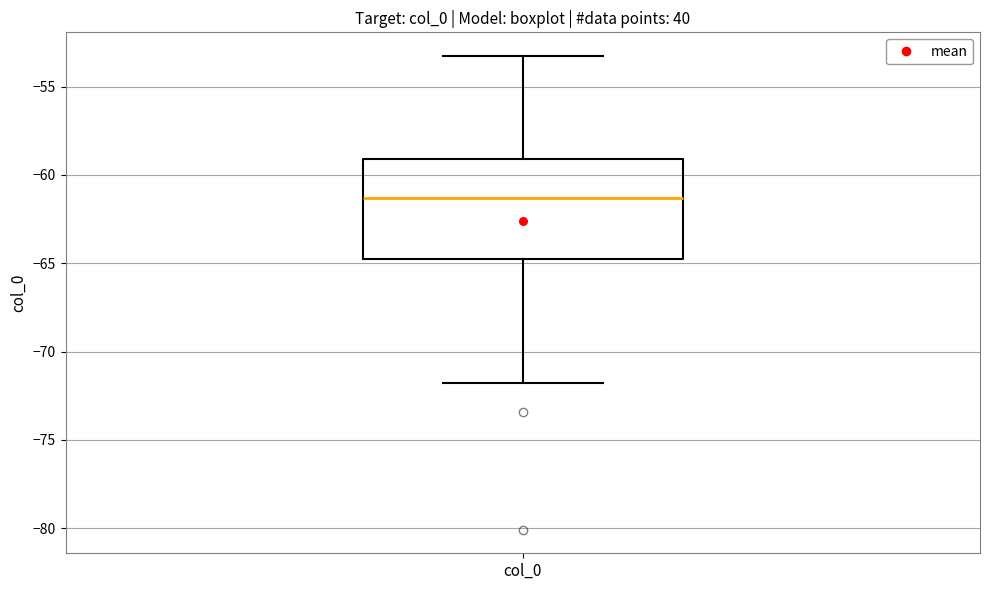

Where is the upper edge of the box for col_0 on the y-axis? The values are not printed on the chart, so give them approximately, as read against the axis.

-59.0